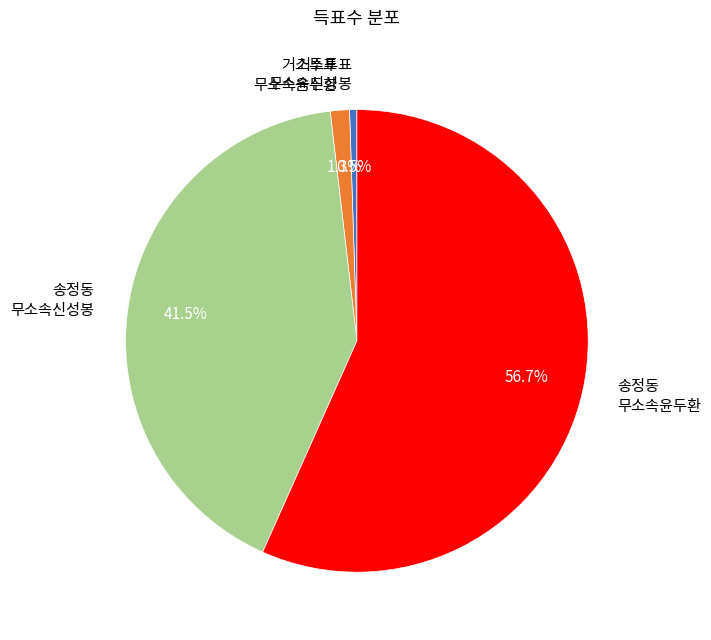

To the nearest percent, what is the difference between the largest and smallest slice percentages?

56%